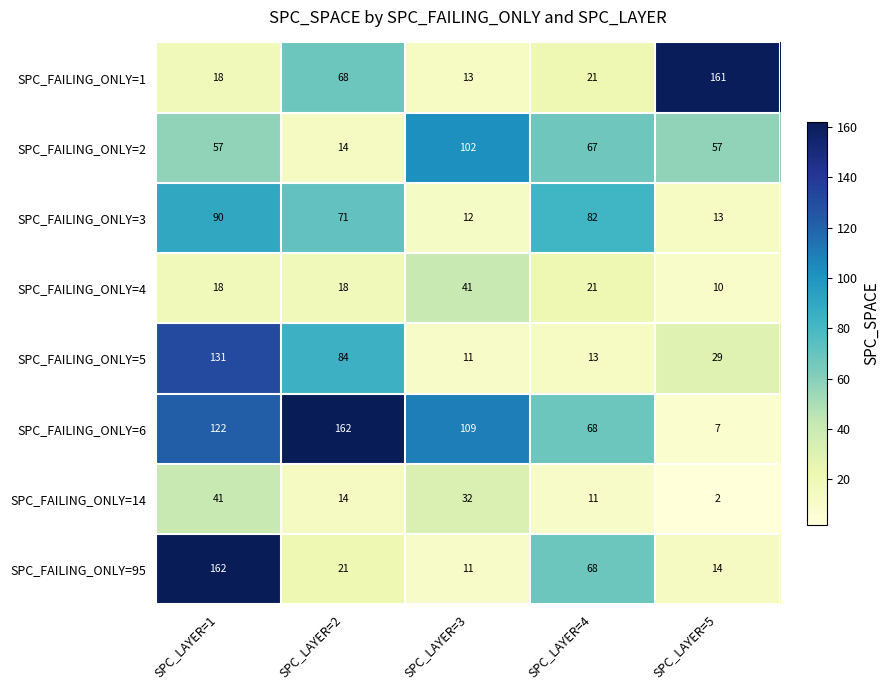

Is it true that SPC_FAILING_ONLY=3 equals 90 at SPC_LAYER=1?

True